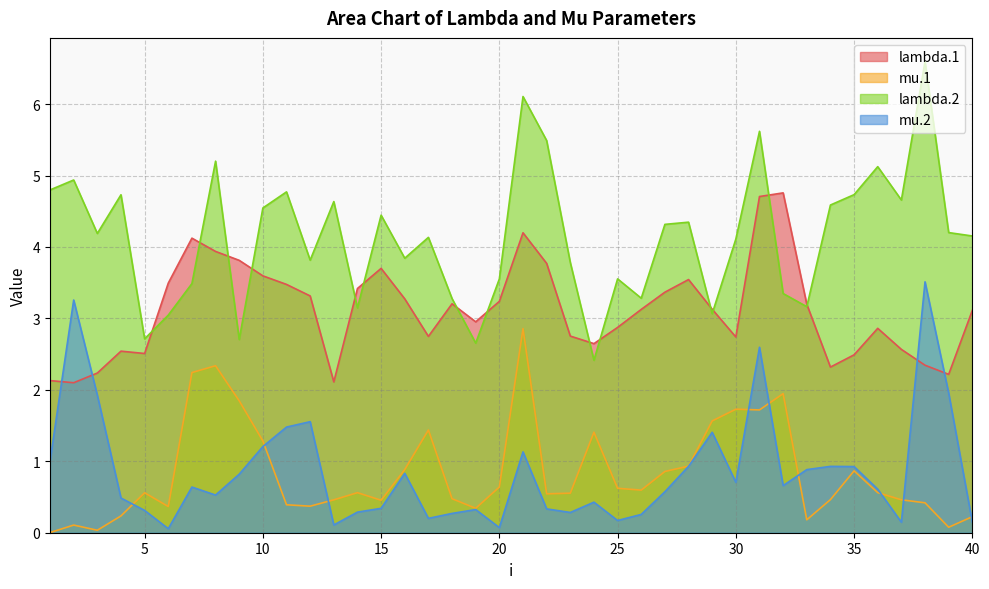

List the labels in order of lambda.2 value, smallest first.

24, 19, 9, 5, 6, 29, 14, 33, 18, 26, 32, 7, 20, 25, 23, 12, 16, 30, 17, 40, 3, 39, 27, 28, 15, 10, 34, 13, 37, 4, 35, 11, 1, 2, 36, 8, 22, 31, 21, 38